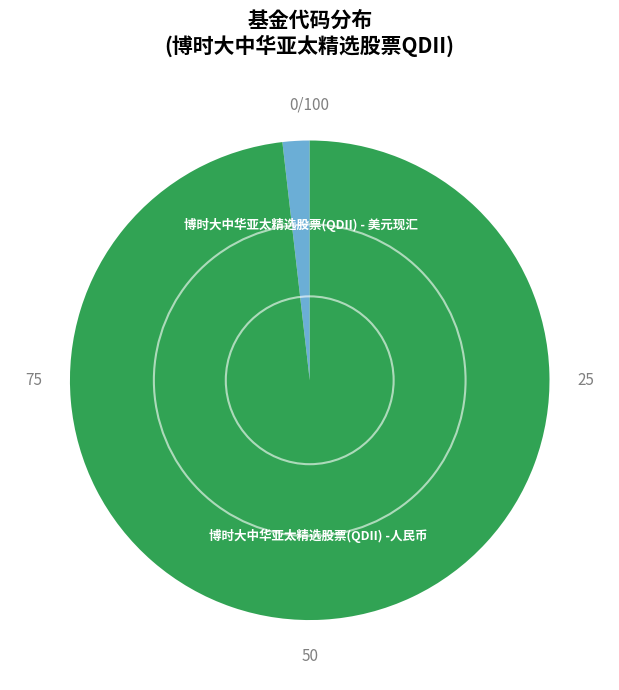

How many segments does this pie chart have?

2